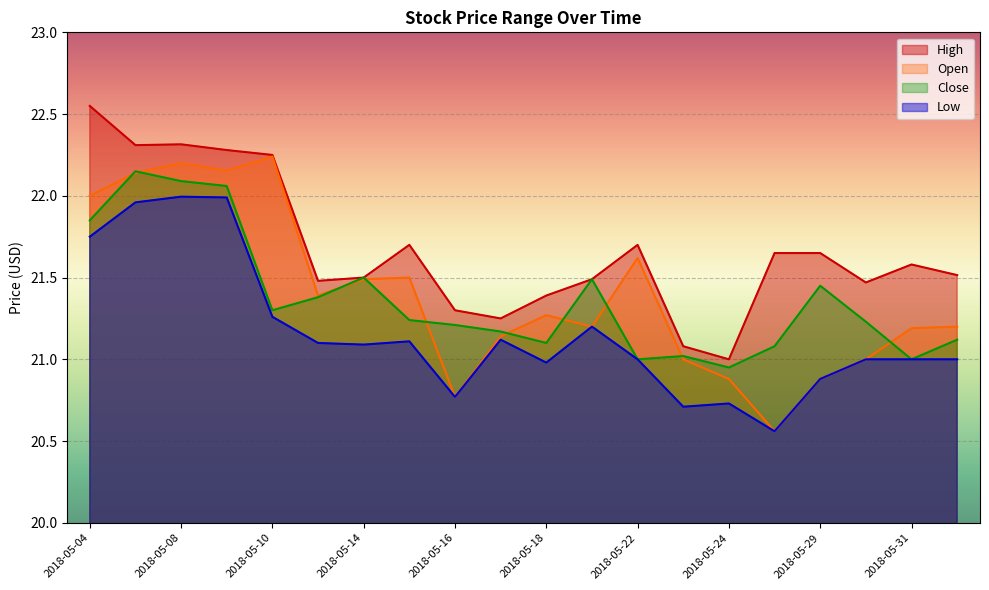

Which series has the widest spread of values?

Open